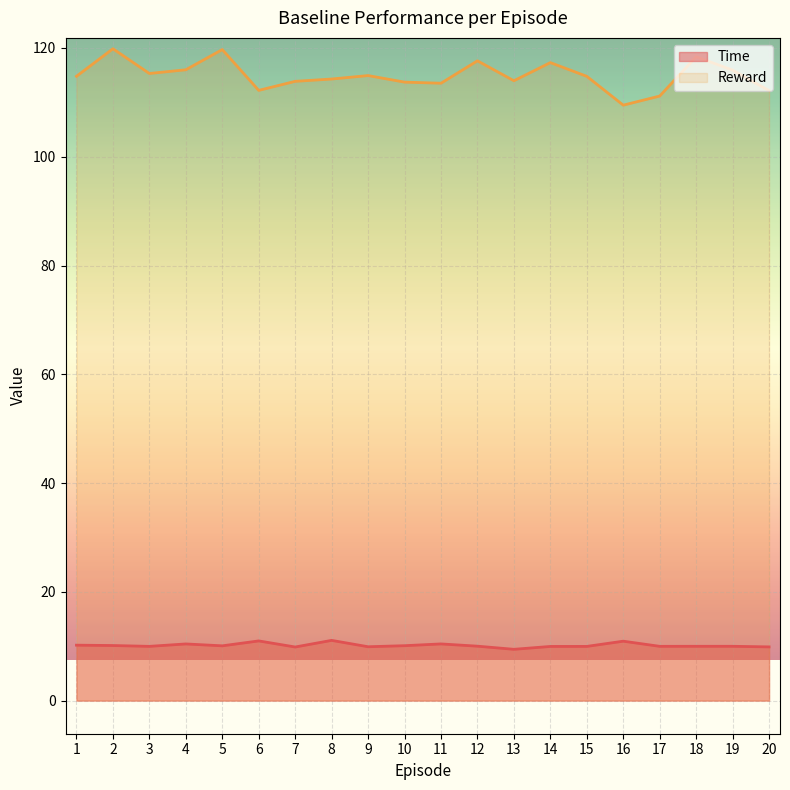

Reading right to left, list all the values displayed in this chart.

Time: 20=9.9	19=10.0	18=10.0	17=10.0	16=10.9	15=10.0	14=10.0	13=9.4	12=10.0	11=10.4	10=10.1	9=9.9	8=11.1	7=9.9	6=11.0	5=10.1	4=10.4	3=10.0	2=10.1	1=10.2
Reward: 20=112.2	19=115.9	18=118.4	17=111.2	16=109.5	15=114.8	14=117.3	13=114.0	12=117.6	11=113.5	10=113.7	9=114.9	8=114.3	7=113.9	6=112.2	5=119.7	4=116.0	3=115.3	2=119.9	1=114.8